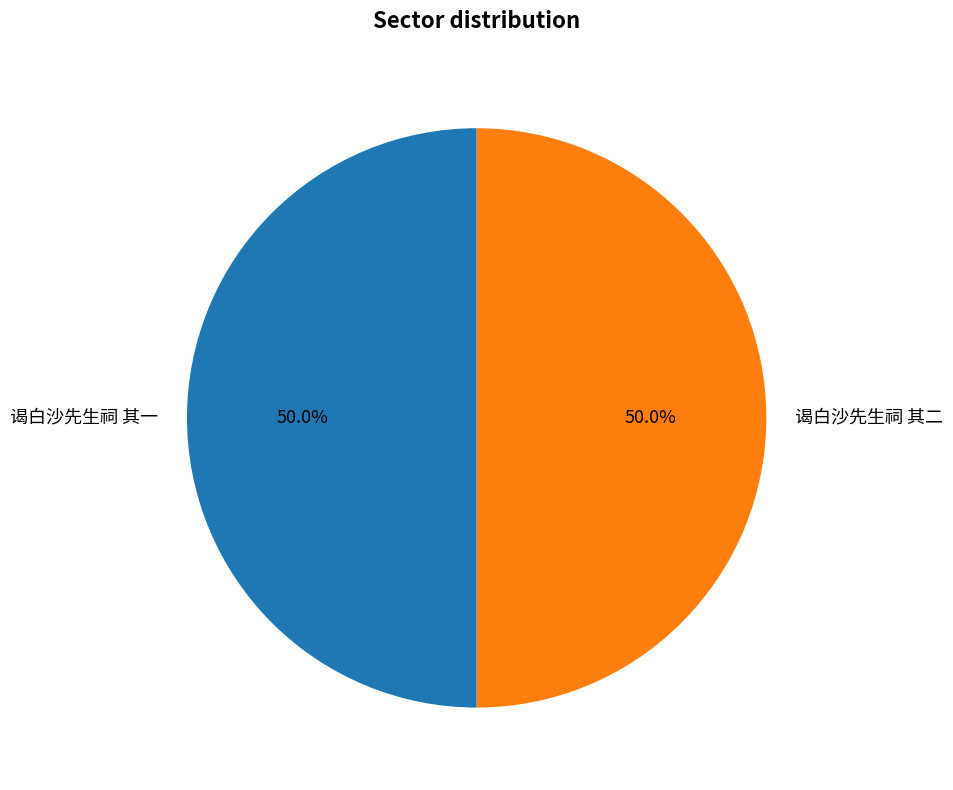

What percentage is the 谒白沙先生祠 其一 slice, to the nearest percent?

50%